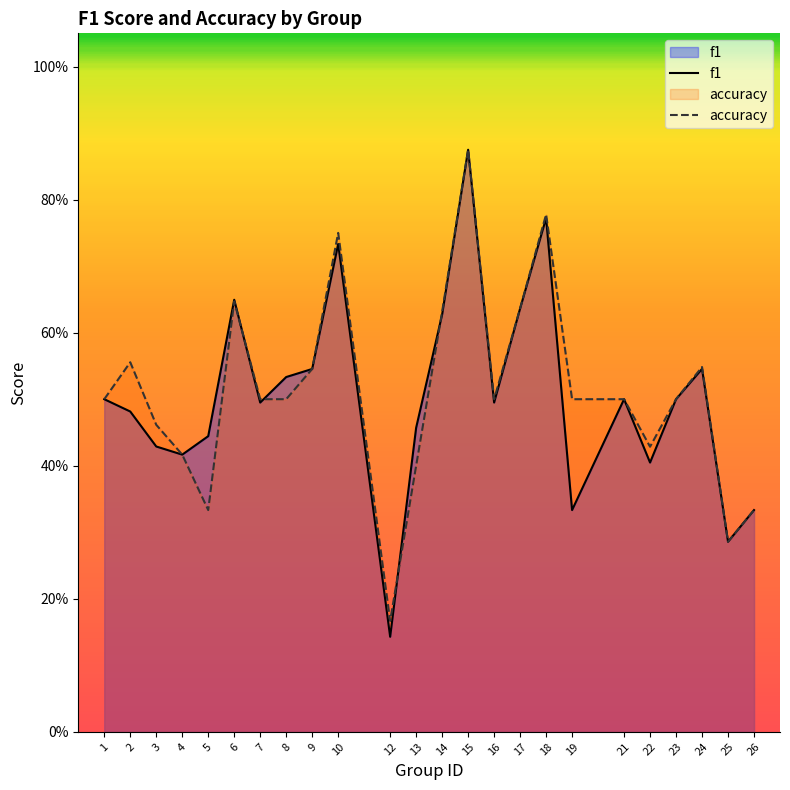

What is the sum of the accuracy values at 3 and 21?

1.0